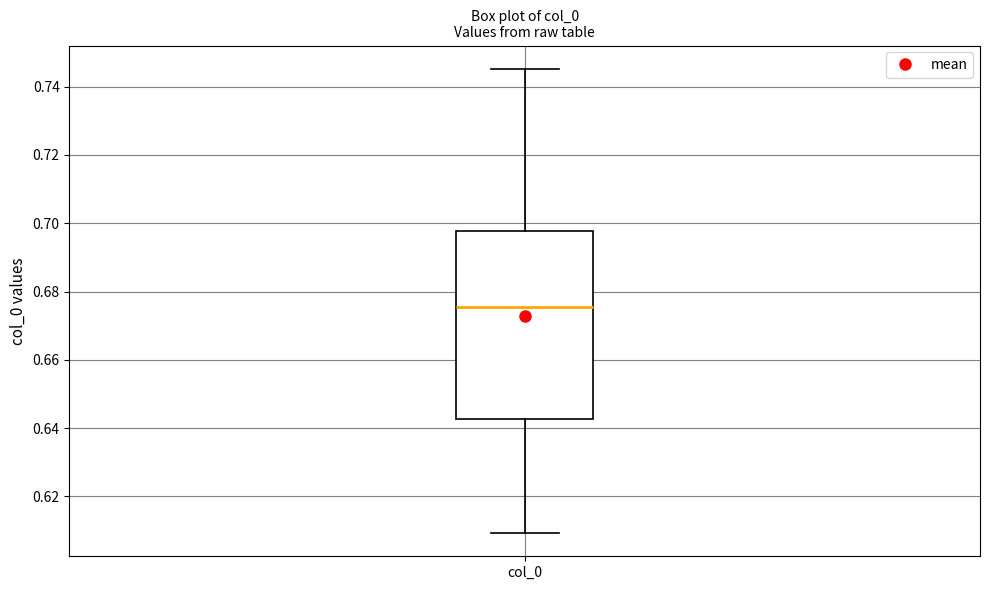

Where is the lower edge of the box for col_0 on the y-axis? The values are not printed on the chart, so give them approximately, as read against the axis.

0.642